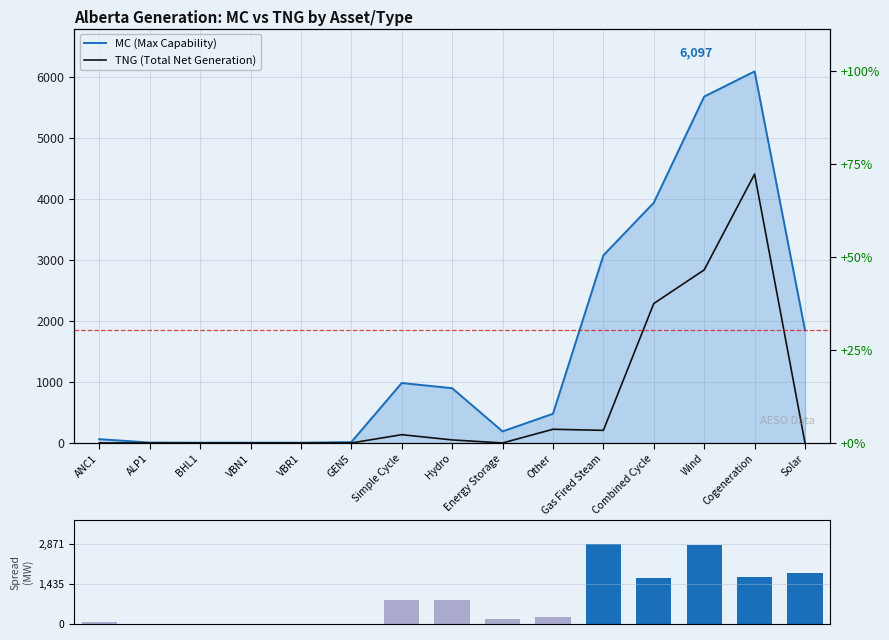

The MC (Max Capability) series shows 106 at ANC1. True or false?

False